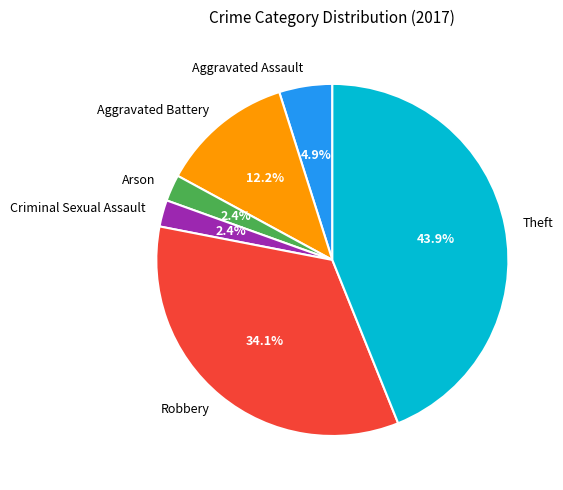

Is Aggravated Assault the majority of the pie?

No